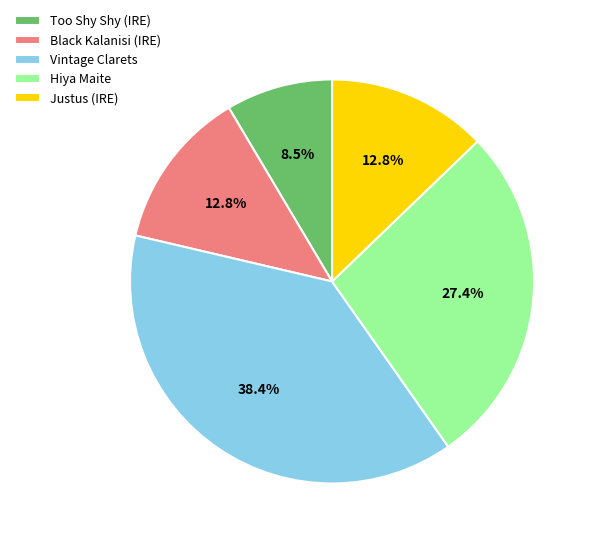

Does any single category account for the majority?

No